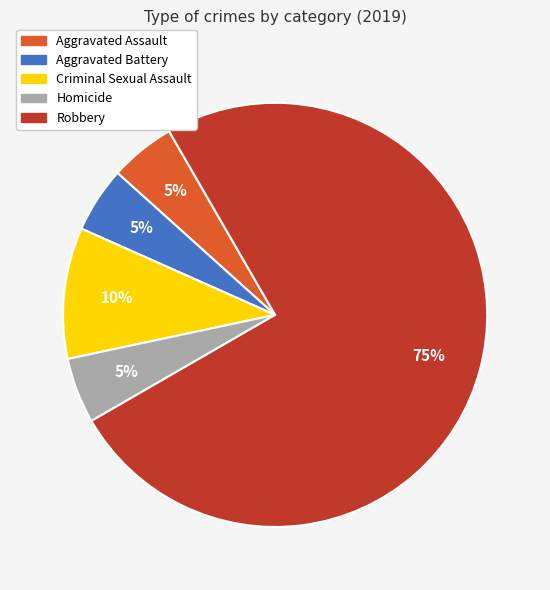

To the nearest percent, what is the difference between the Homicide and Criminal Sexual Assault slice percentages?

5%